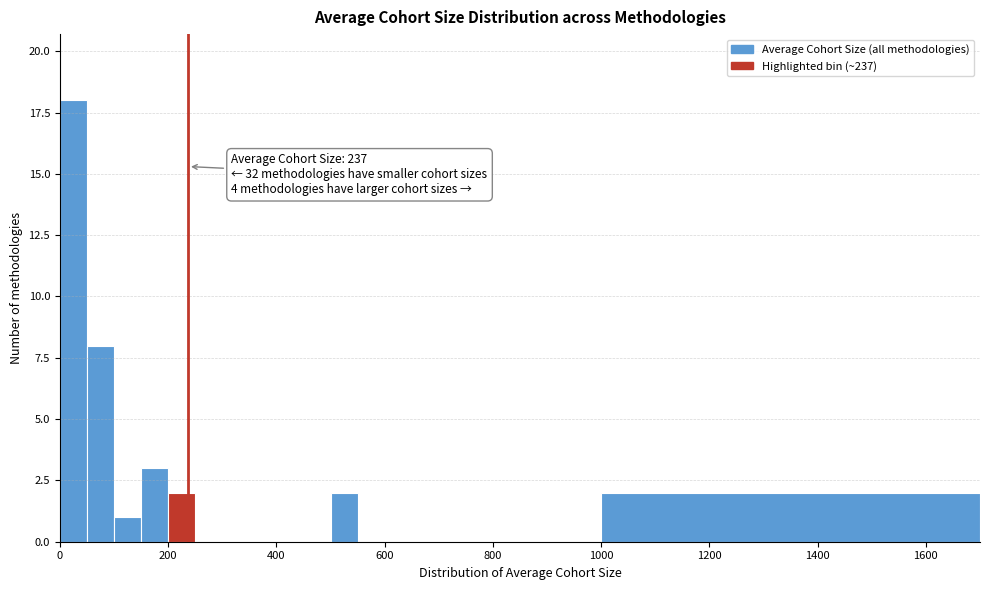

Around what value on the x-axis is the tallest bar? Give the approximate position of its centre, as read against the axis.

20